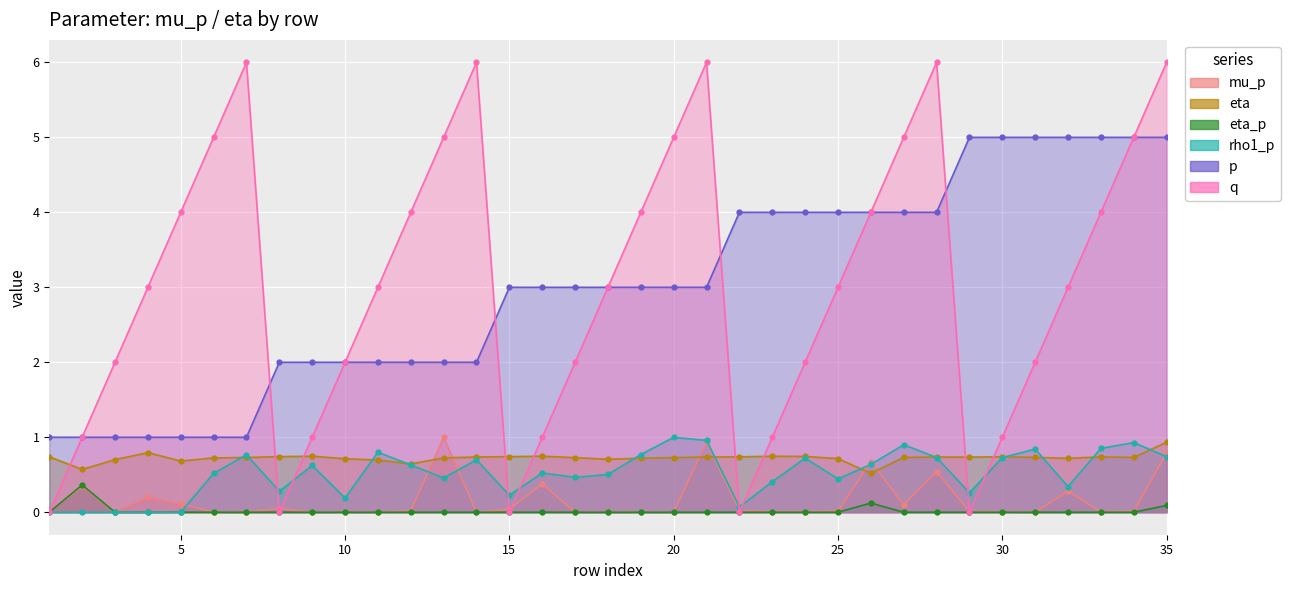

Between 29 and 16, which is larger?

16